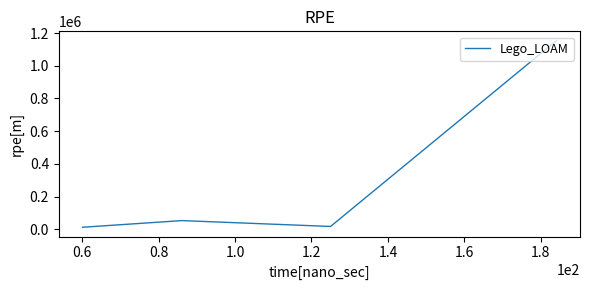

True or false: there are more than 2 points higher than both neighbors.

False